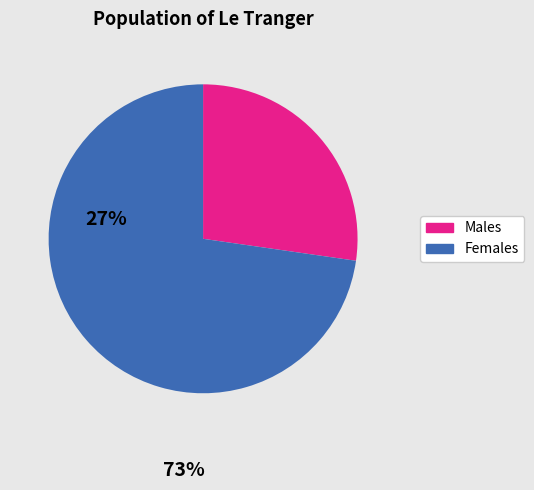

How many segments does this pie chart have?

2